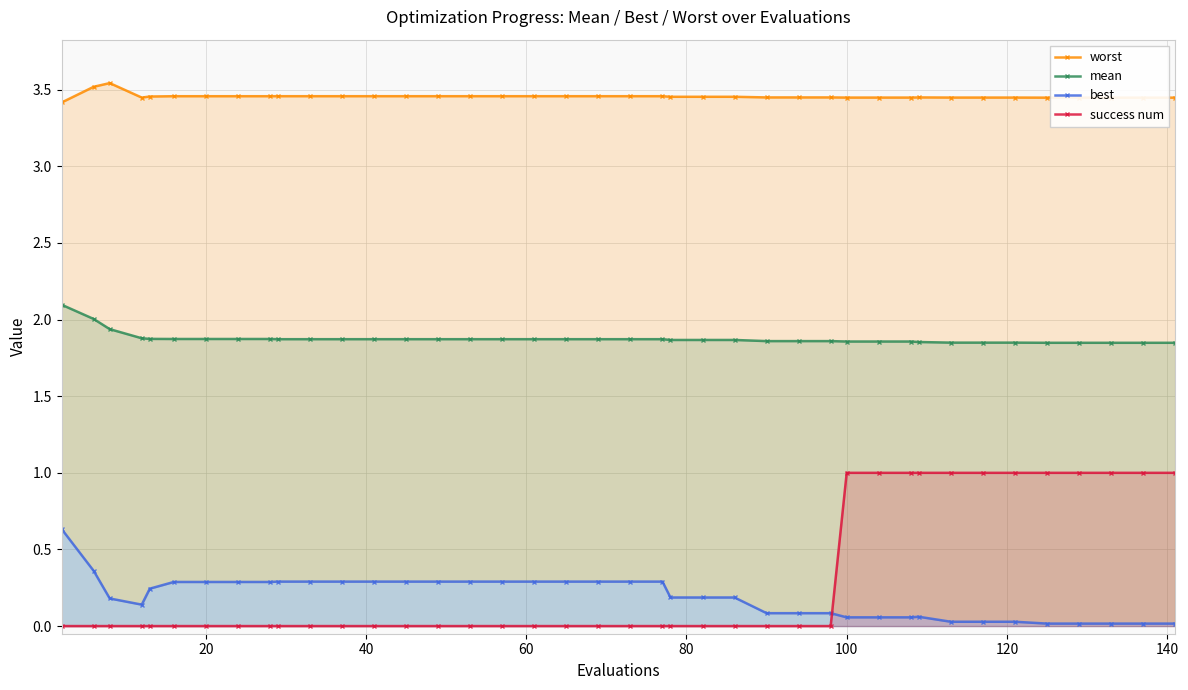

At how many categories does at least one series exceed 1?

40